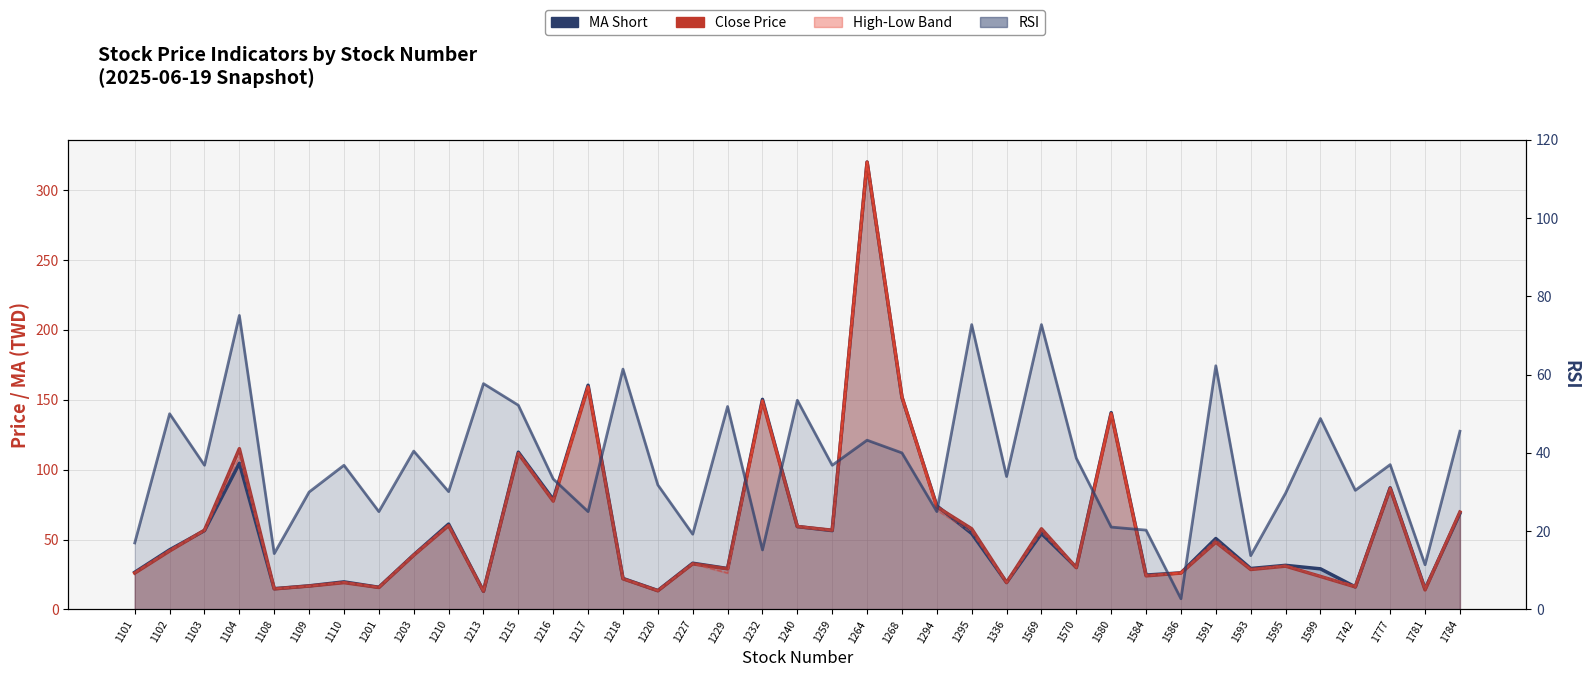

Where do RSI and Close Price first cross each other?

1101 and 1102